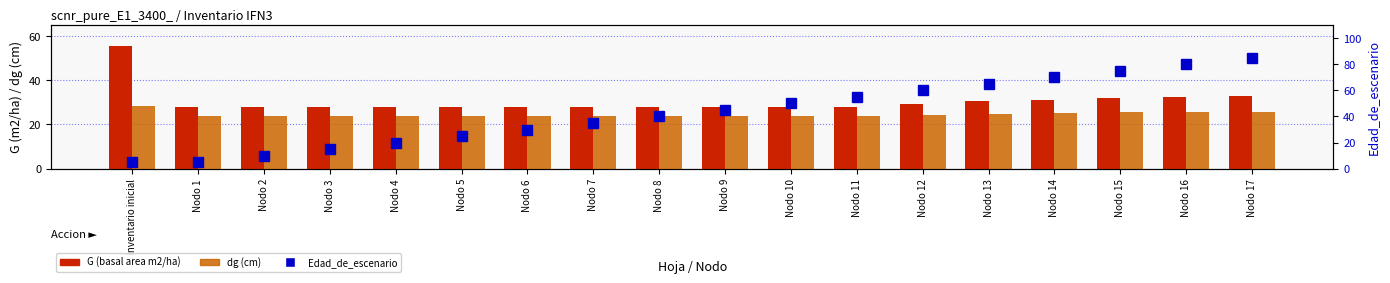

At Nodo 9, list the series in order from largest to smallest.

Edad_de_escenario, G (basal area m2/ha), dg (cm)